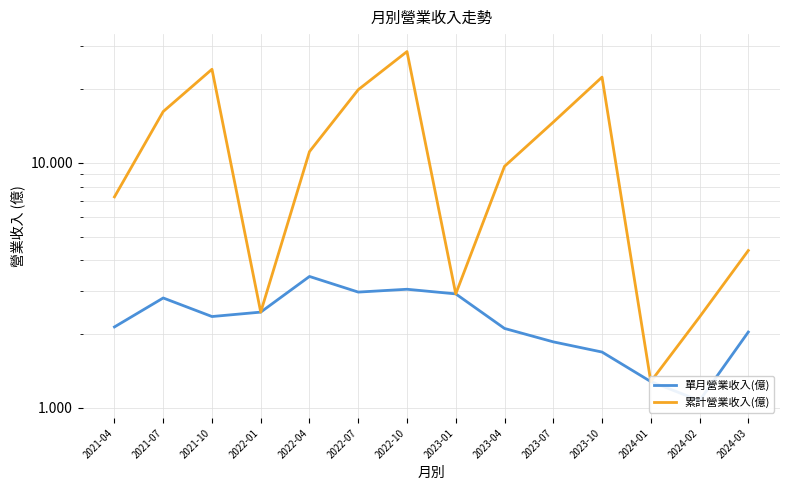

True or false: 單月營業收入(億) and 累計營業收入(億) cross at least once.

False